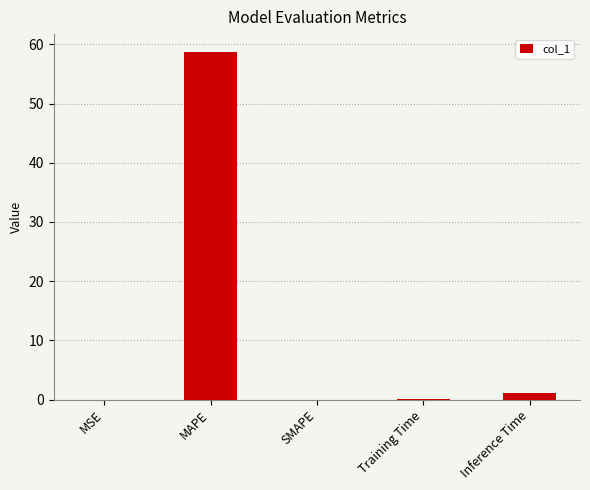

Count the number of data series in this chart.

1